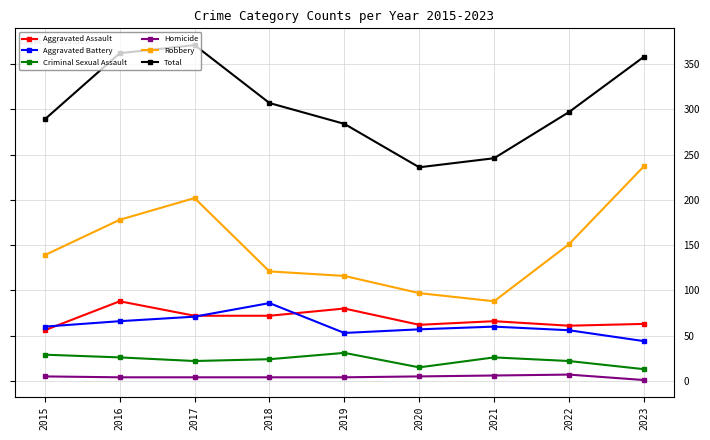

Does the chart display data point markers on the line(s)?

Yes